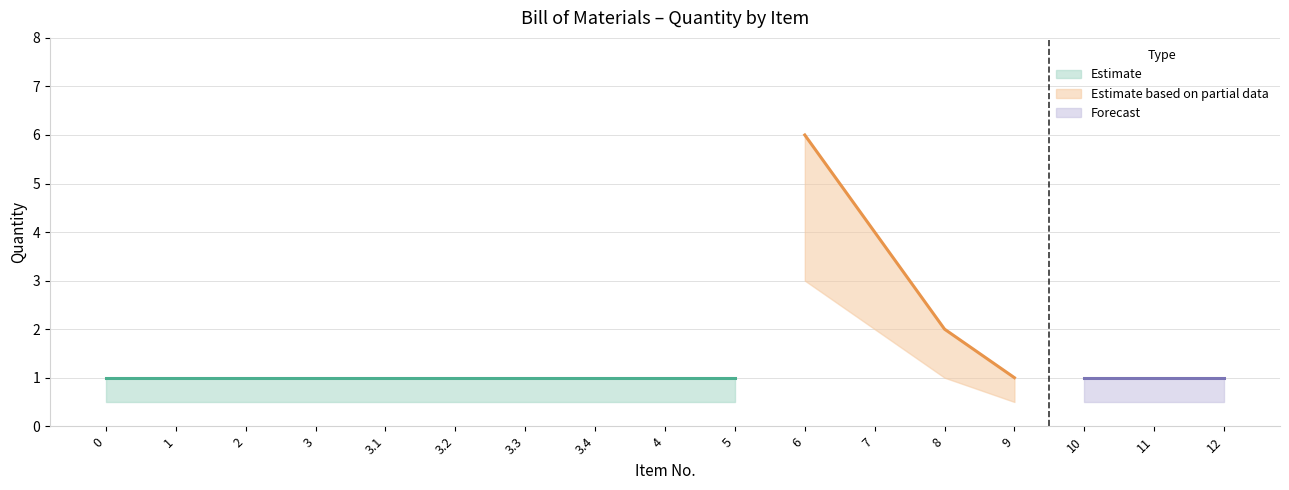

True or false: QTY. (lower bound) and QTY. (upper bound) cross at least once.

False